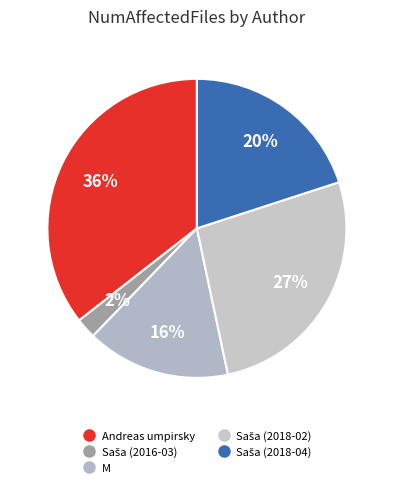

To the nearest percent, what portion does Saša (2016-03) represent?

2%